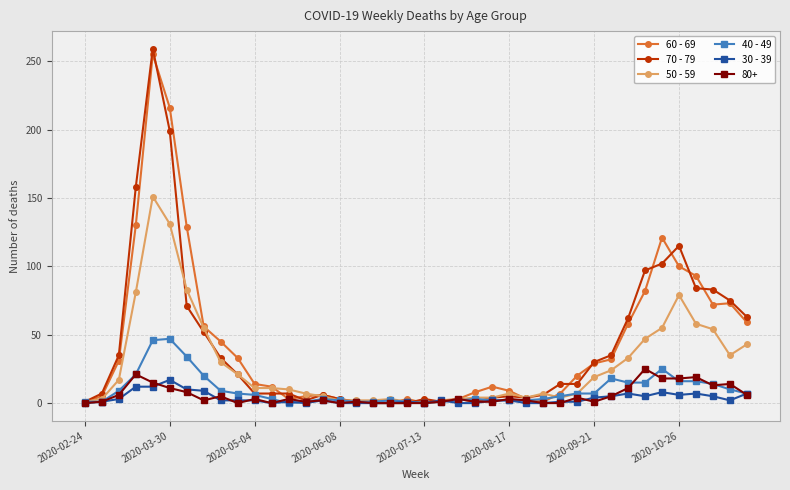

What is the difference between the maximum and minimum values in the 70 - 79 series?

259